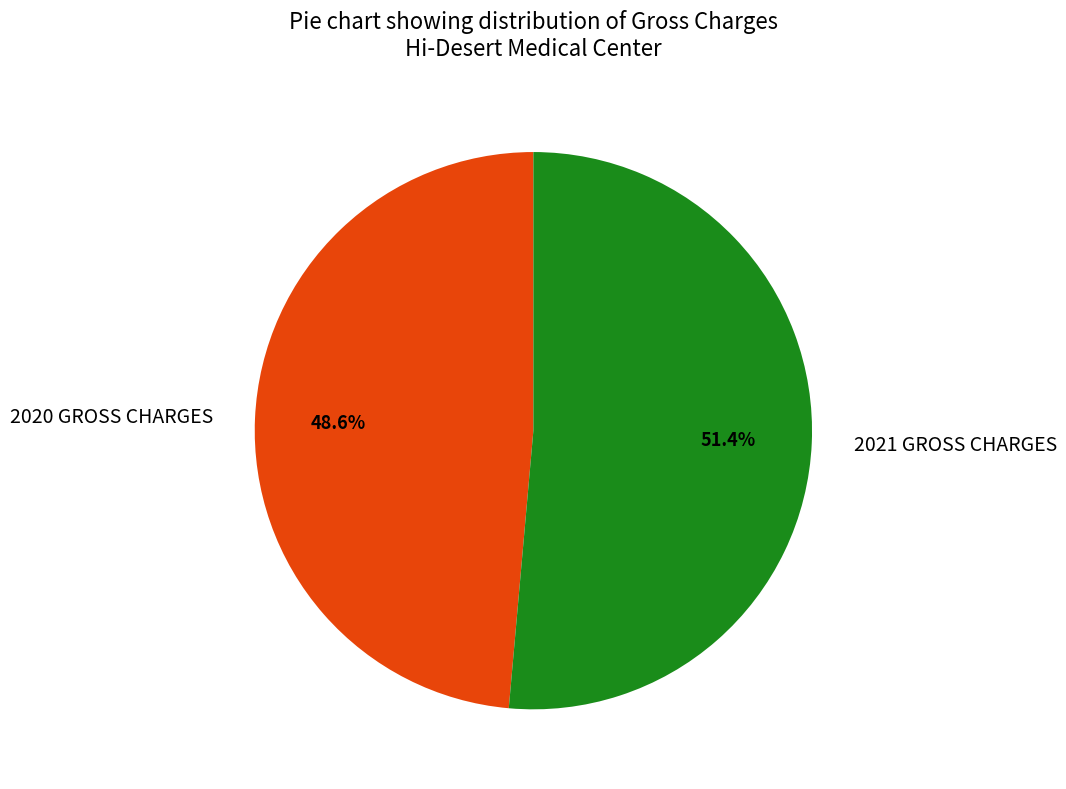

Is there a majority slice in this chart?

Yes